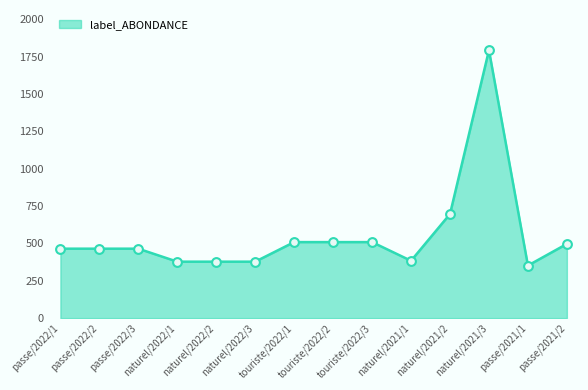

What is the change in value from naturel/2022/2 to naturel/2021/3?

+1416